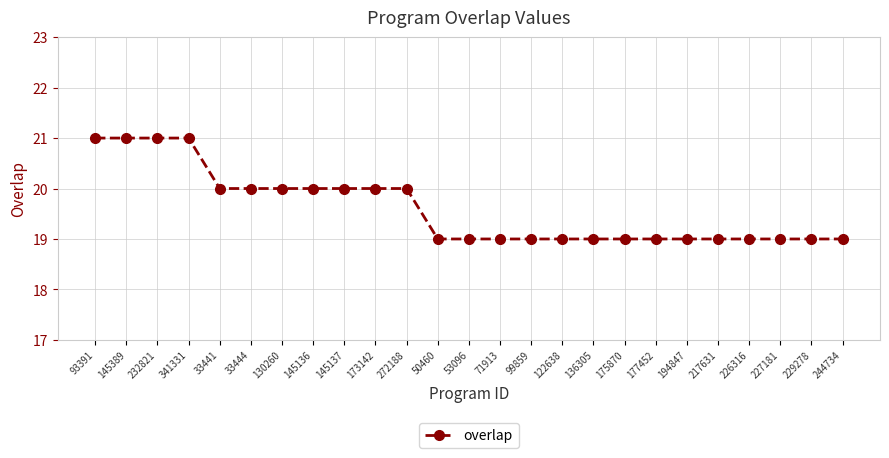

Is it true that the value at 33441 is 35?

False